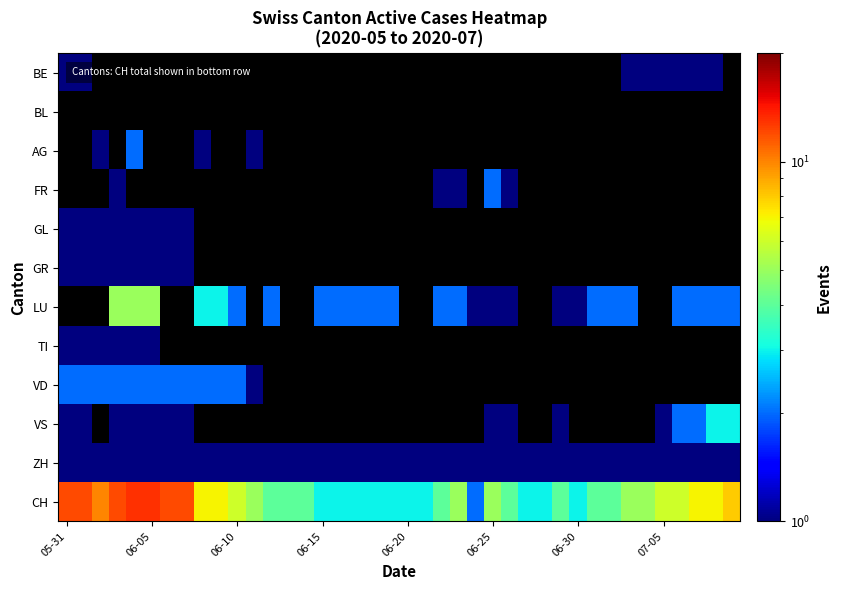

Which series has the largest range (max minus min)?

CH